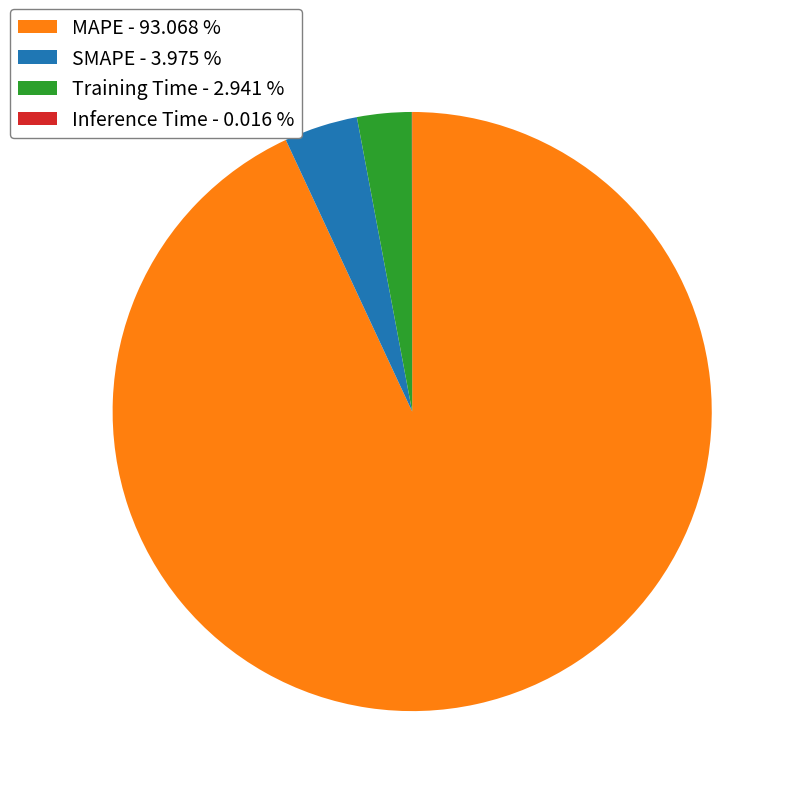

Do Training Time - 2.941 % and MAPE - 93.068 % together represent more than half of the pie?

Yes